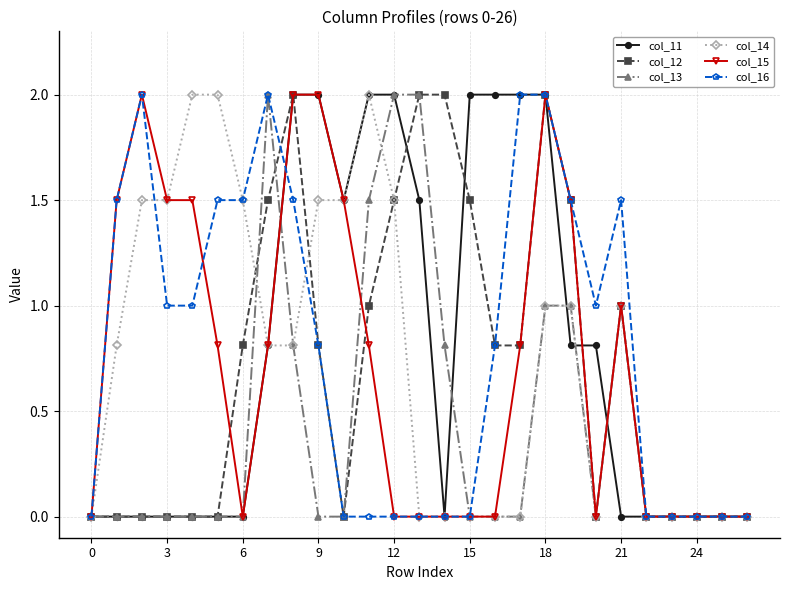

What is the highest value of the col_12 series?

2.0